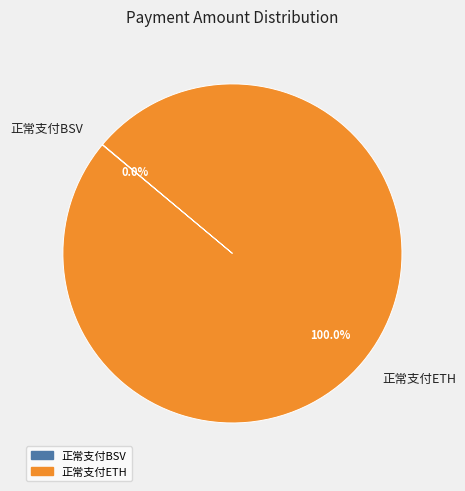

What is the majority slice?

正常支付ETH